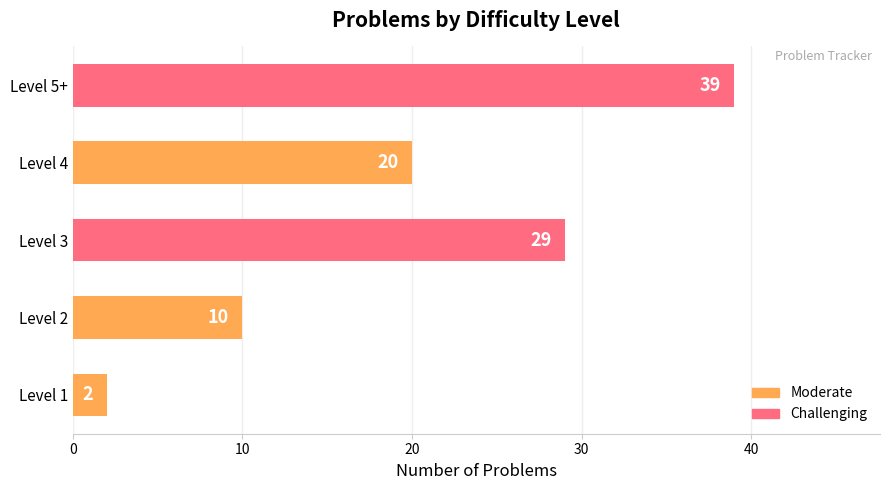

Approximately how many times larger is the value at Level 2 compared to Level 4?

0.5